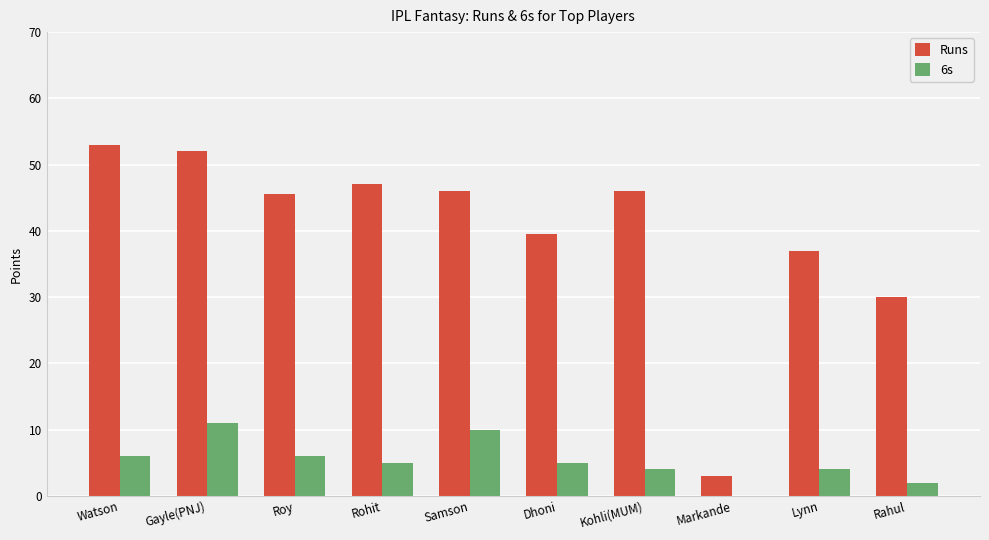

Between Rohit and Lynn, which series saw the biggest shift?

Runs